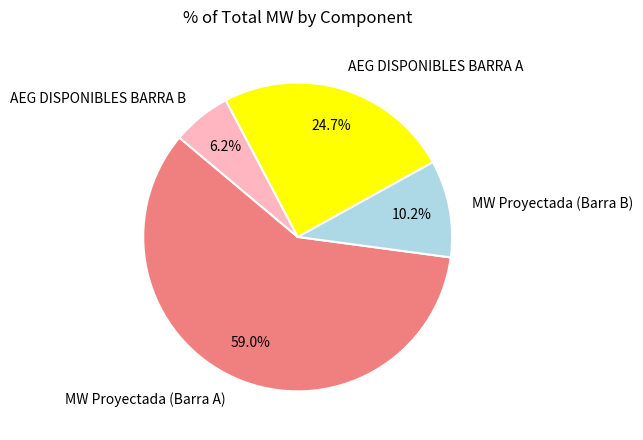

Does any single category account for the majority?

Yes